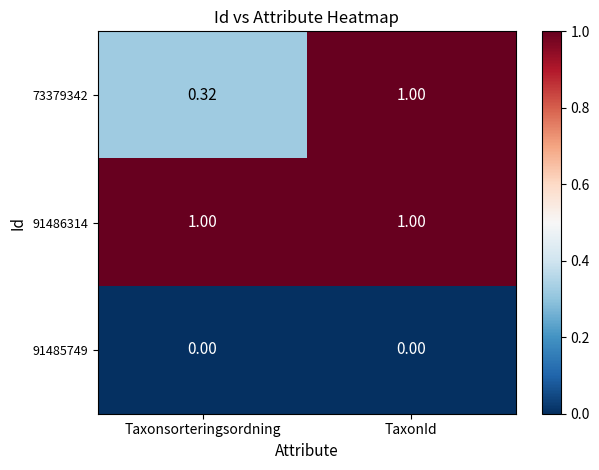

At which category is the sum across all series the highest?

TaxonId